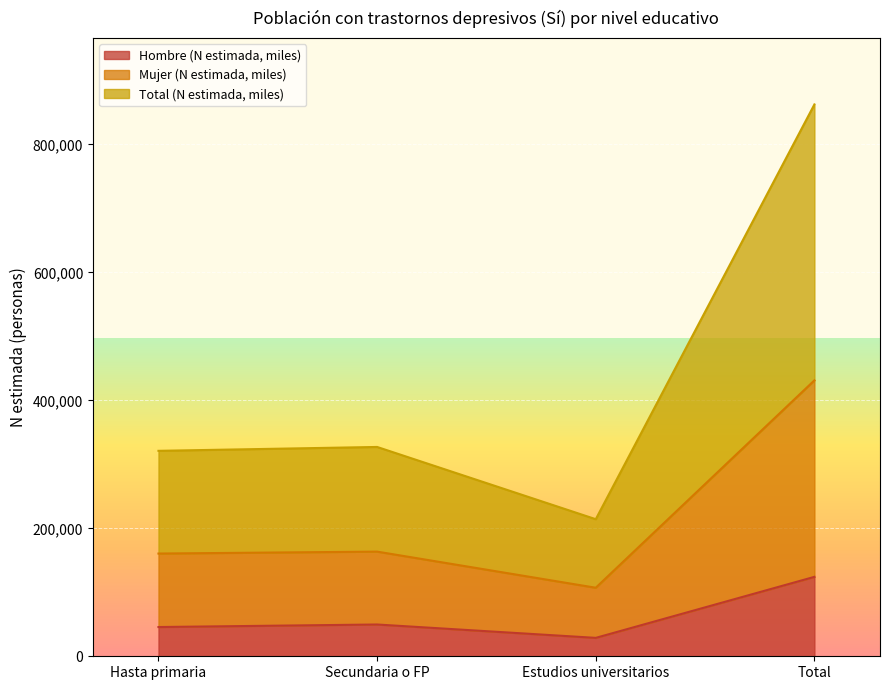

What is the spread (max minus min) of values at Estudios universitarios?

185463